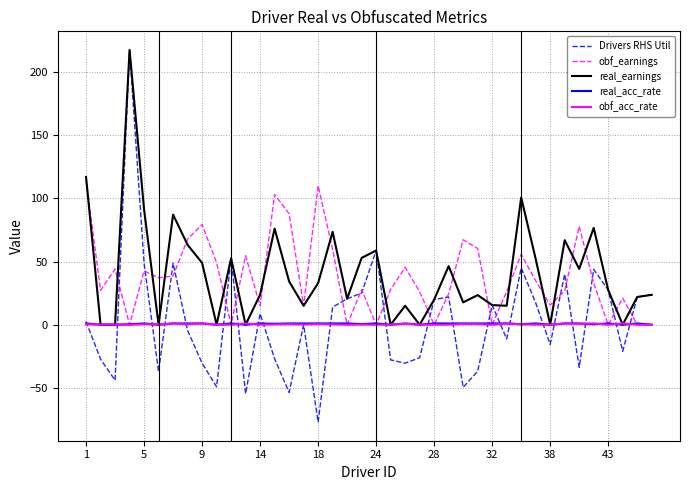

Which series has the largest range (max minus min)?

Drivers RHS Util